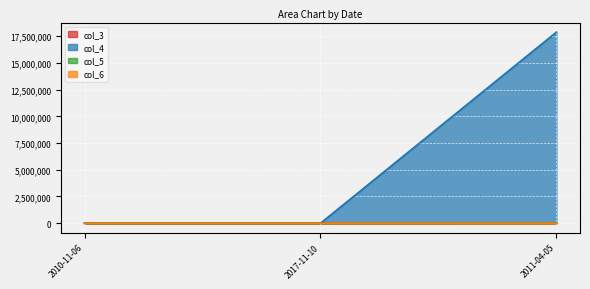

What is the difference between the highest and lowest values at 2011-04-05?

17880061